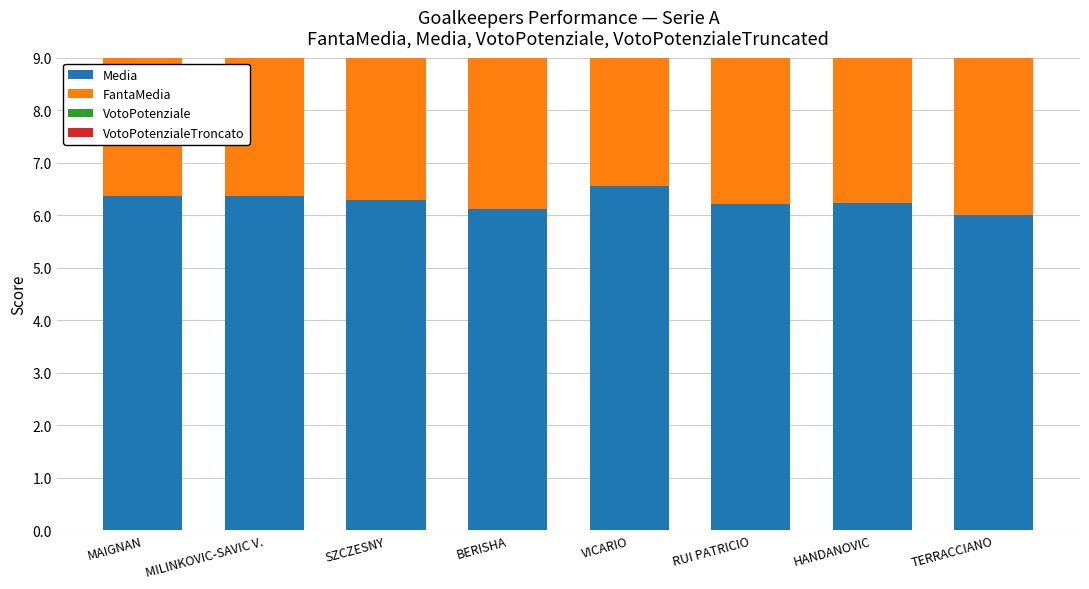

What is the label of the 1st bar from the left?

MAIGNAN